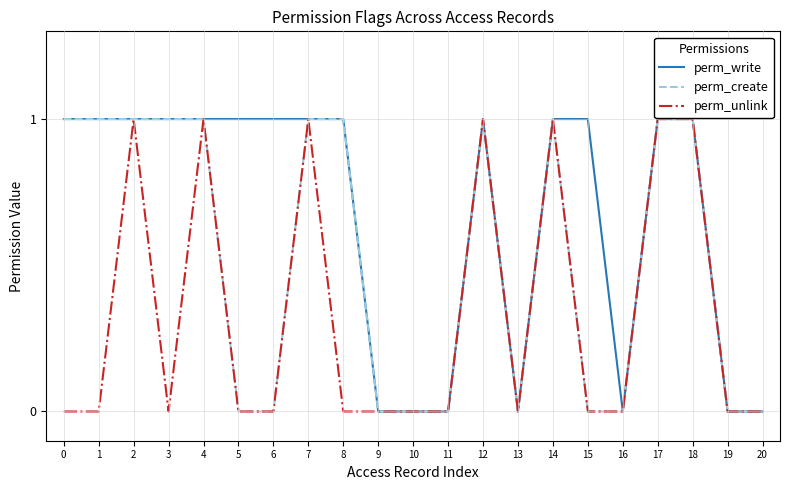

How many categories are shown in the chart?

21